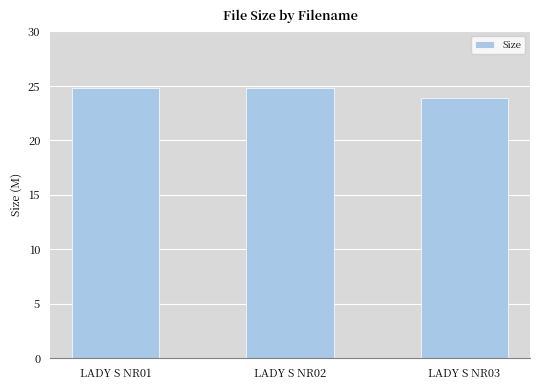

The chart shows a value of 24.8 at LADY S NR02. True or false?

True